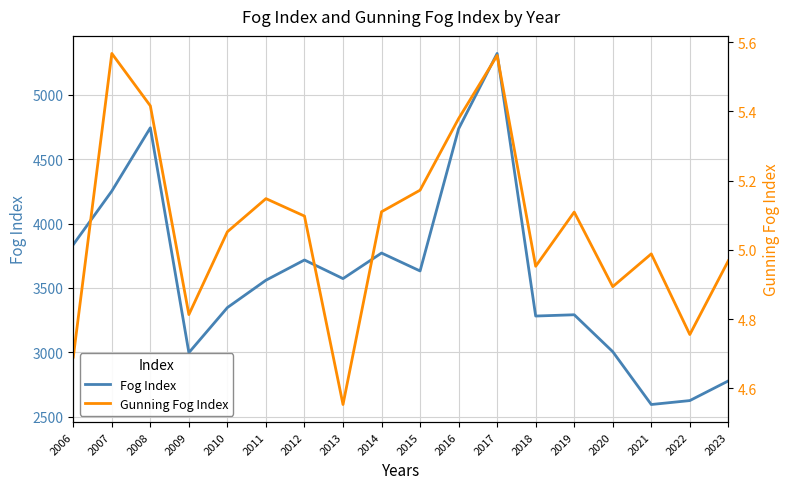

Where does the Fog Index series first go above 3572?

2006